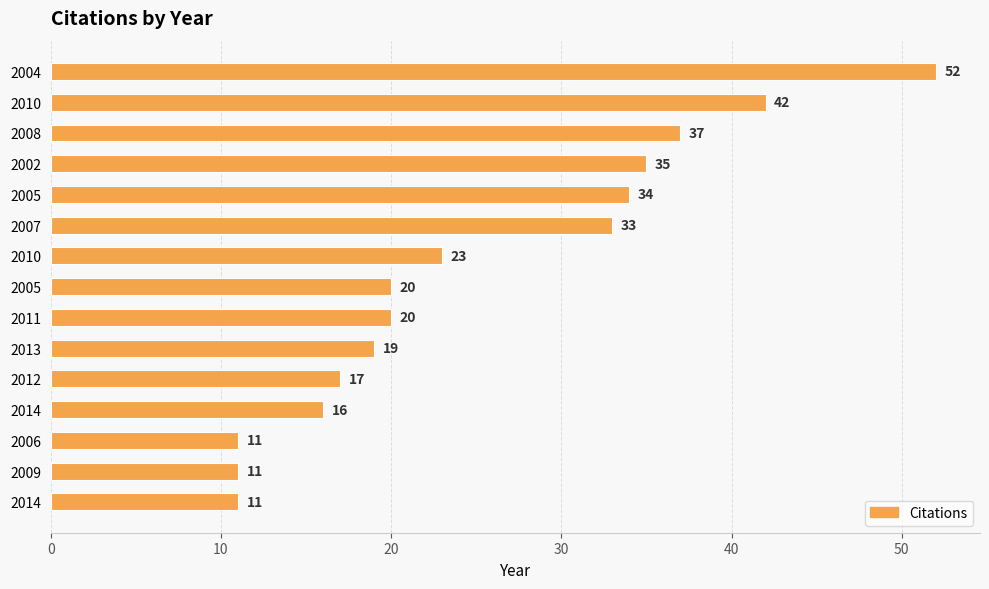

Does the chart contain any negative values?

No